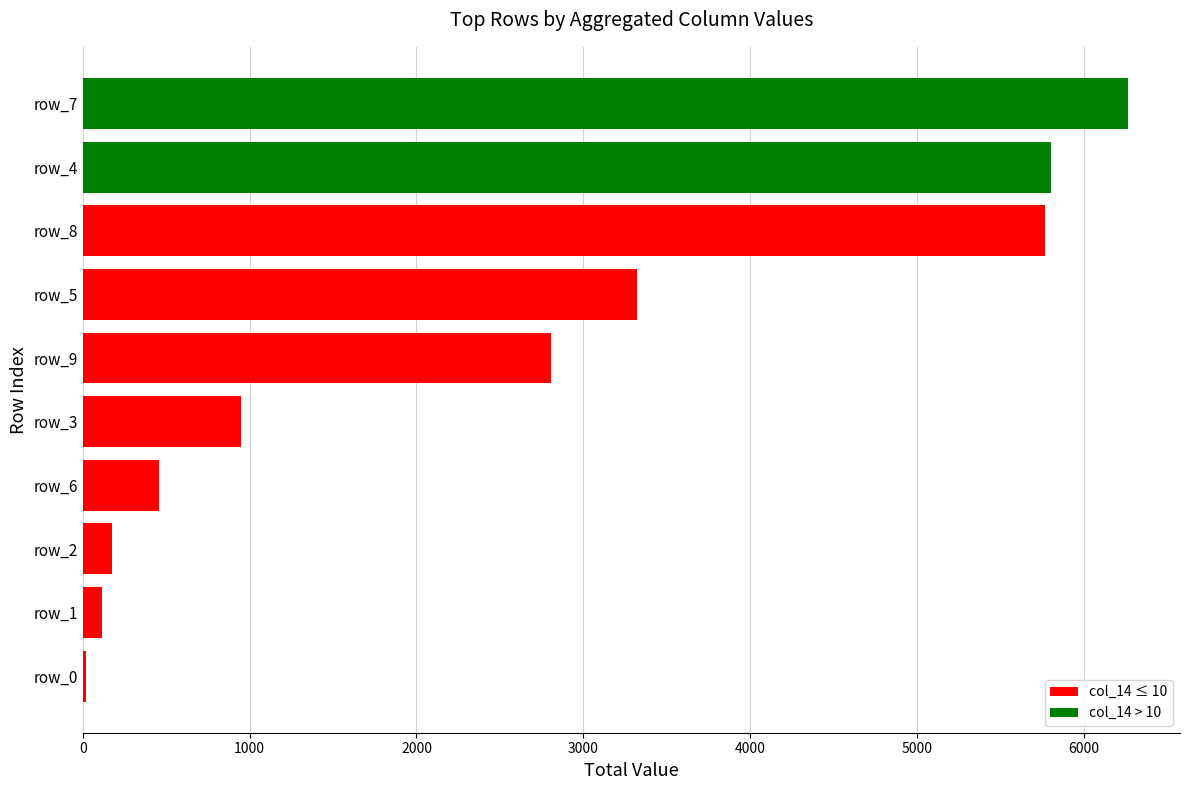

What is the sum of all values?

25669